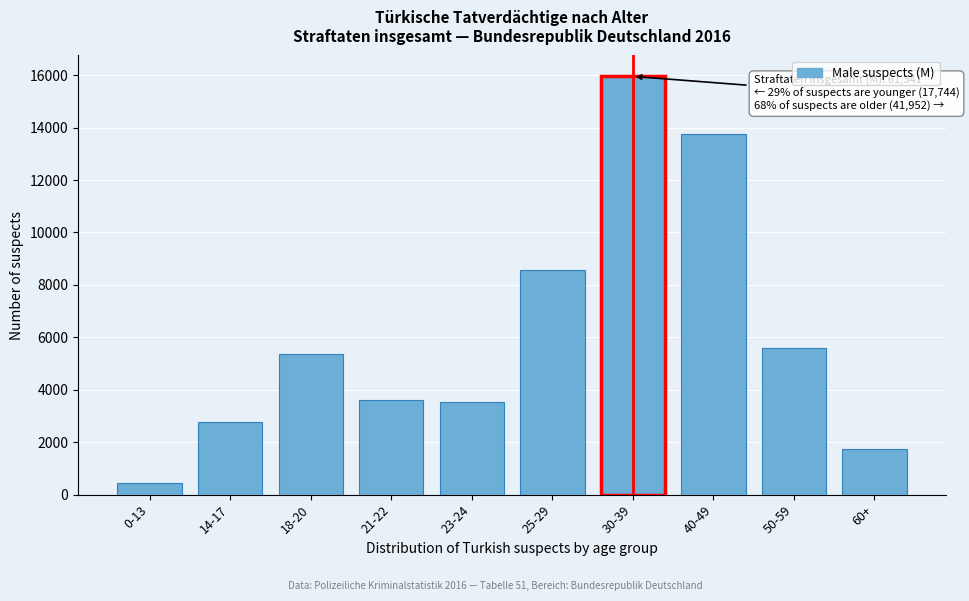

Reading right to left, what are all the values shown in this chart?

1738	5589	13738	15952	8573	3541	3620	5368	2779	443